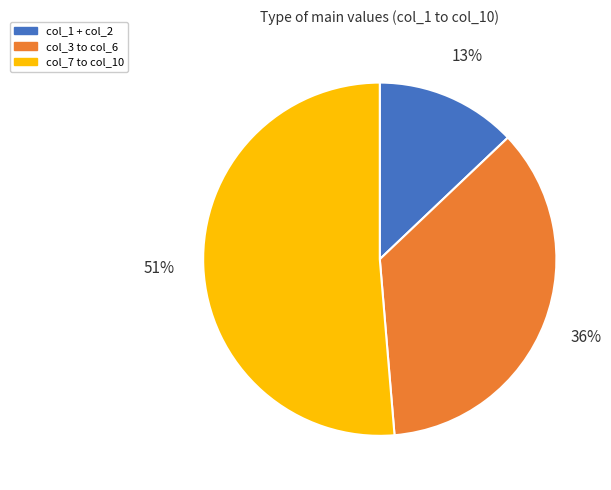

To the nearest percent, what is the average slice percentage?

33%